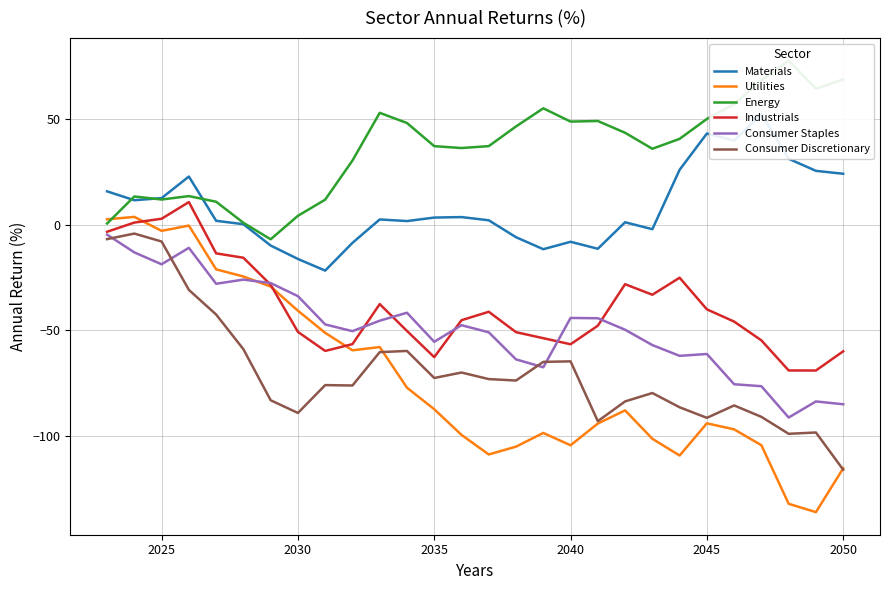

Is this an area chart (filled region under the line)?

No